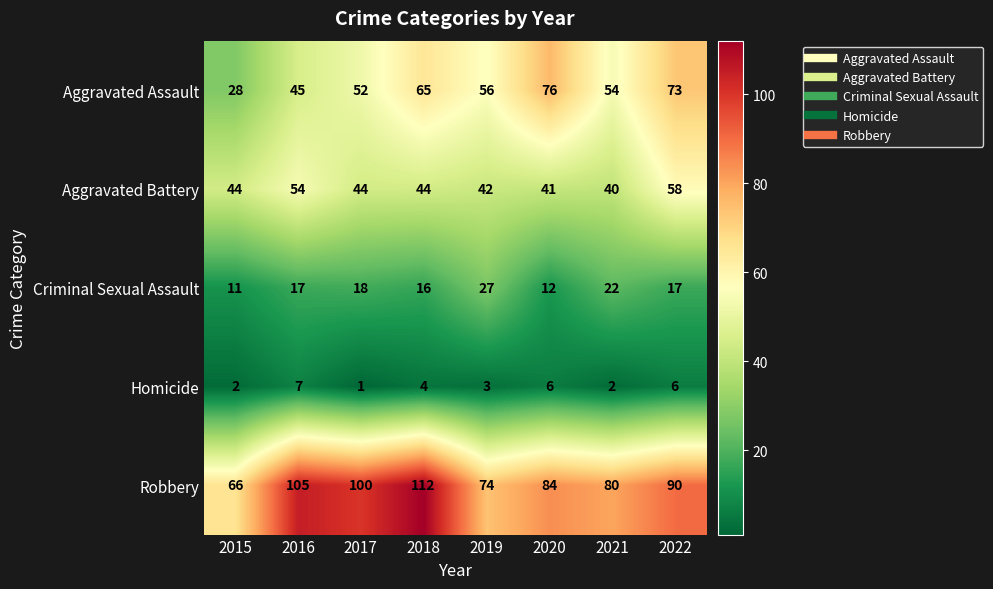

List the series in order of their peak value, lowest first.

Homicide, Criminal Sexual Assault, Aggravated Battery, Aggravated Assault, Robbery